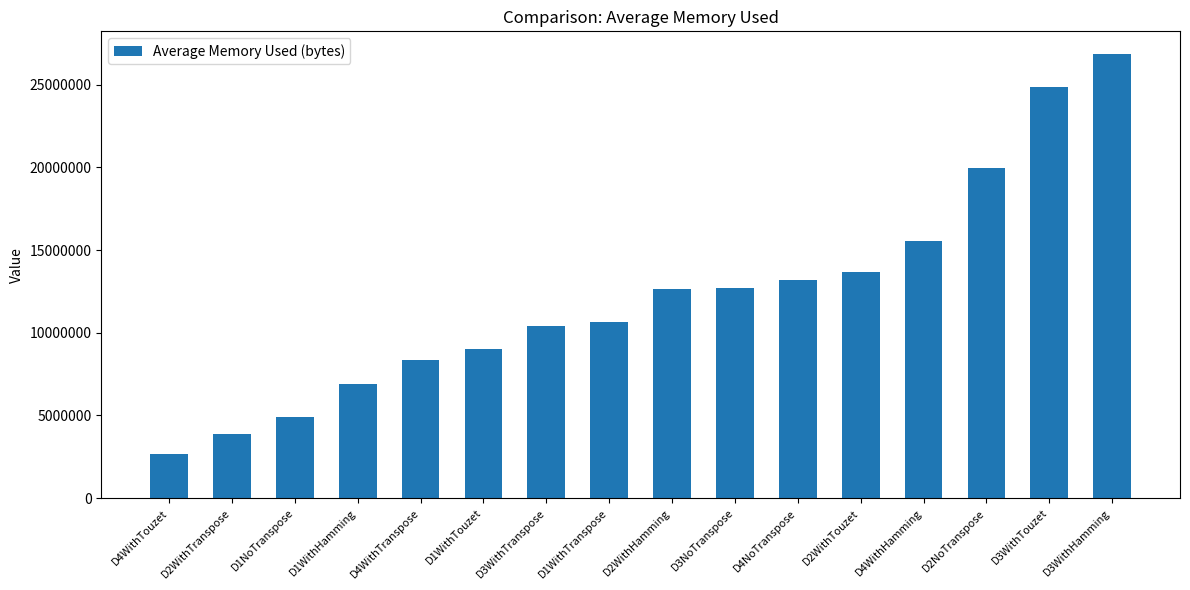

Between D4NoTranspose and D4WithHamming, which is larger?

D4WithHamming